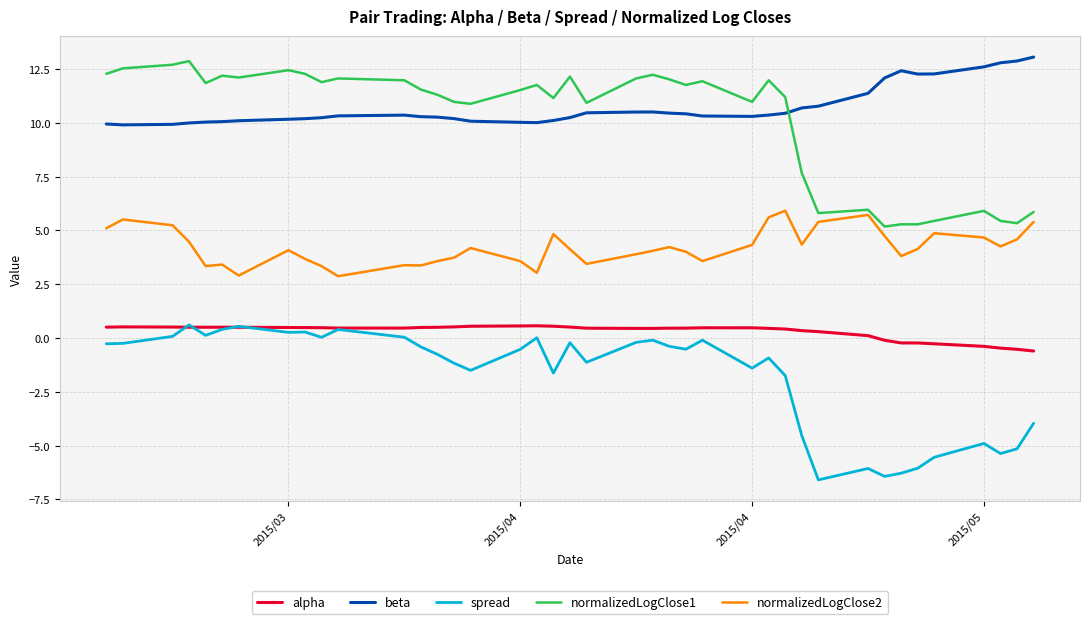

True or false: normalizedLogClose2 and spread cross at least once.

False